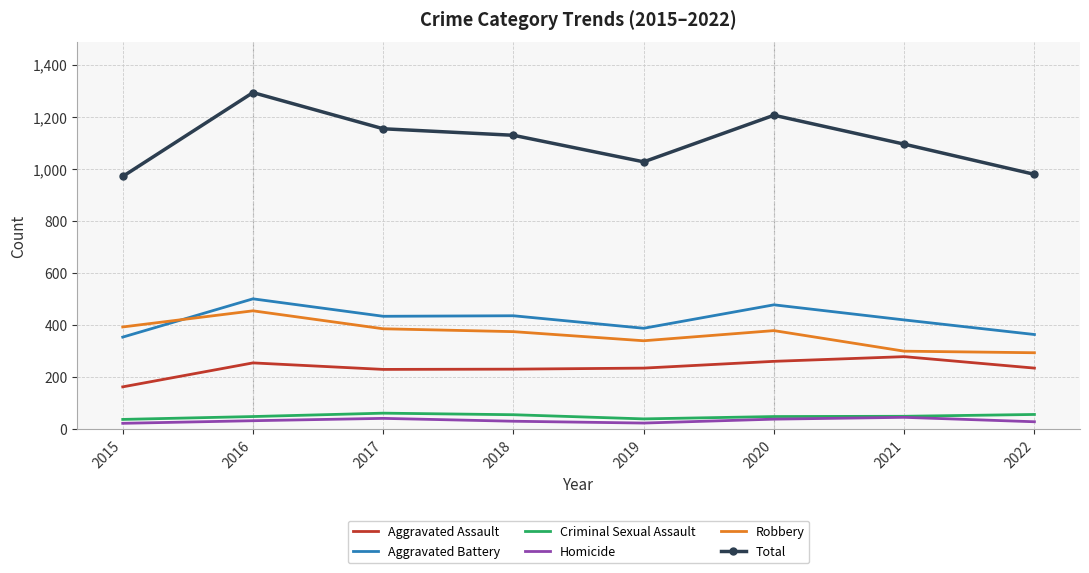

True or false: Aggravated Assault and Criminal Sexual Assault intersect in this chart.

False